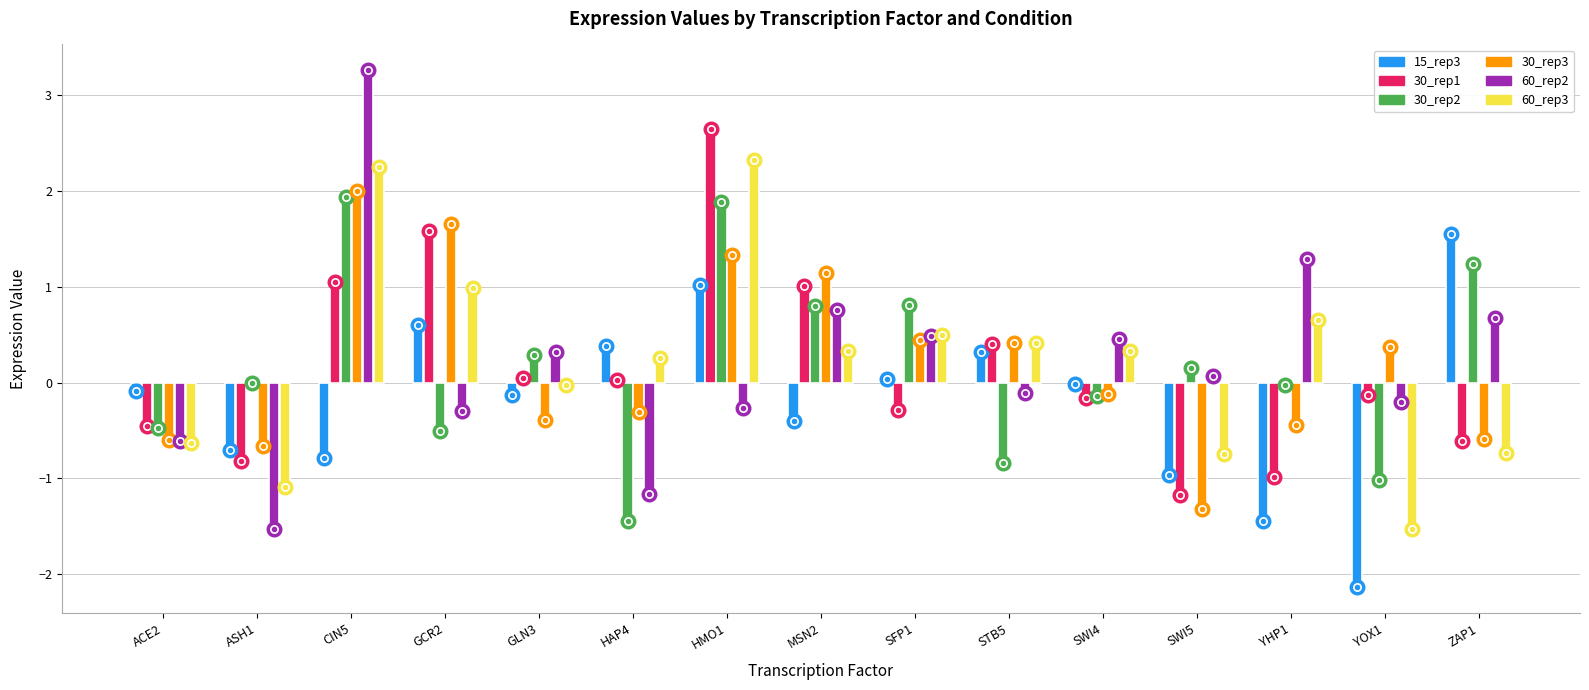

What is the difference between the maximum and minimum values in the 30_rep3 series?

3.3